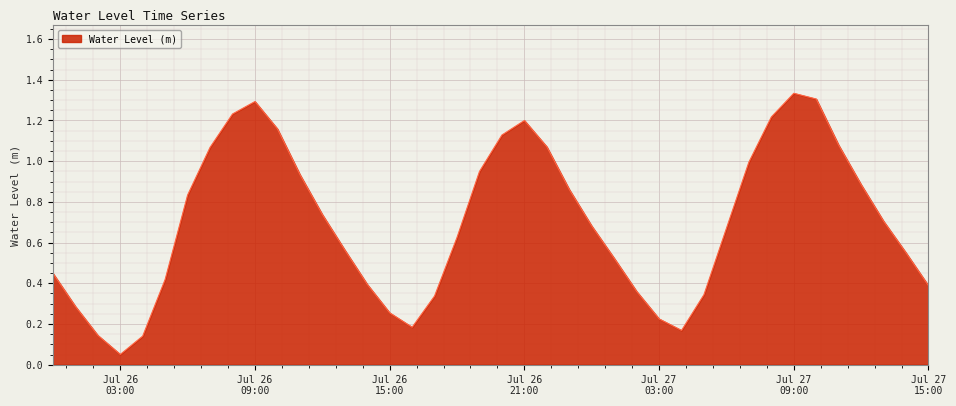

How many lines are shown in the chart?

1